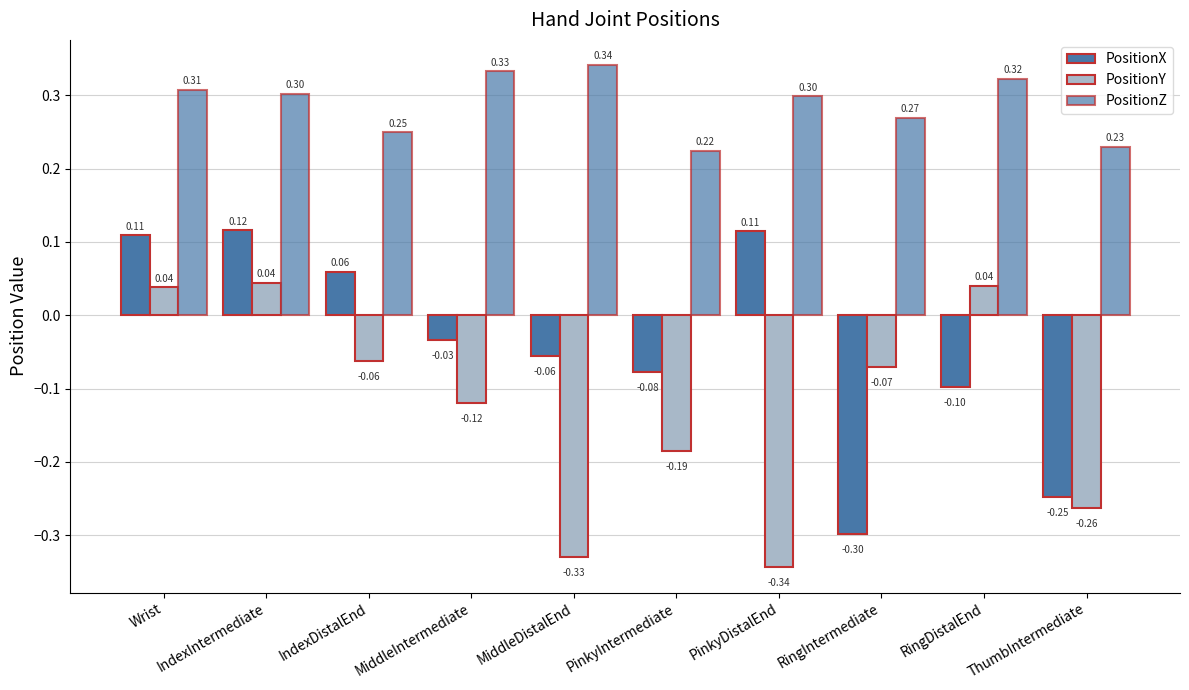

The value of PositionX at RingIntermediate is -0.3. True or false?

True